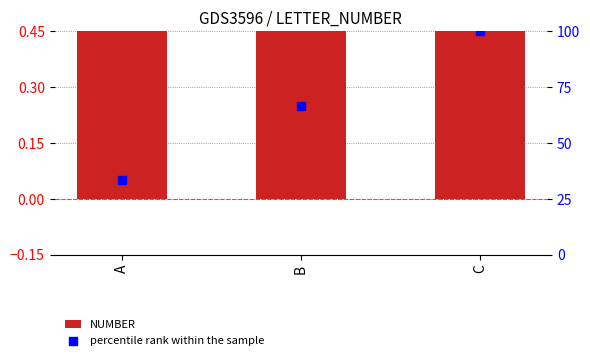

Is the value of NUMBER at A greater than the value of percentile rank within the sample at C?

No